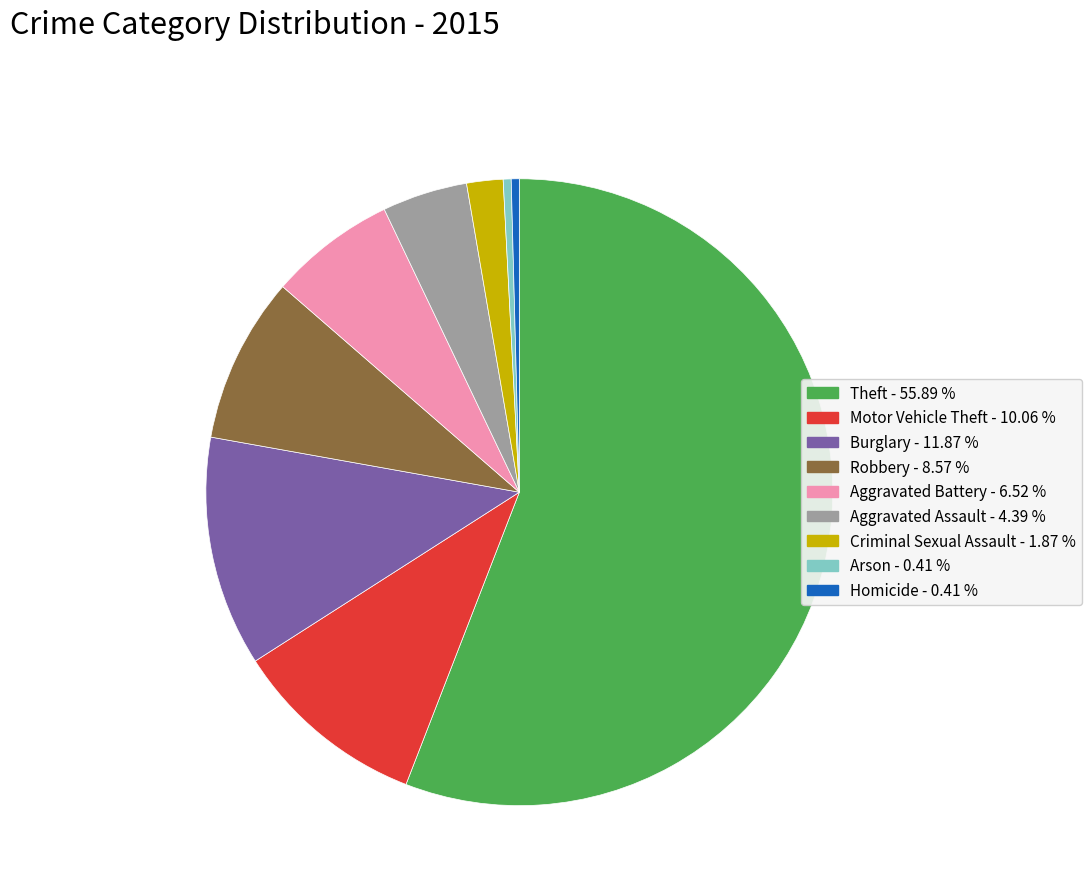

Approximately how many times larger is the value at Theft compared to Criminal Sexual Assault?

29.8